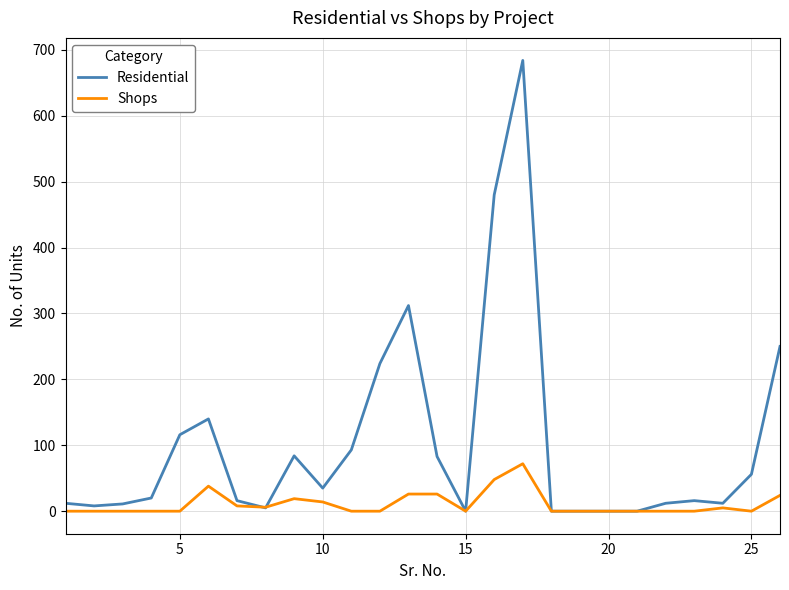

How many distinct data groups are displayed?

2